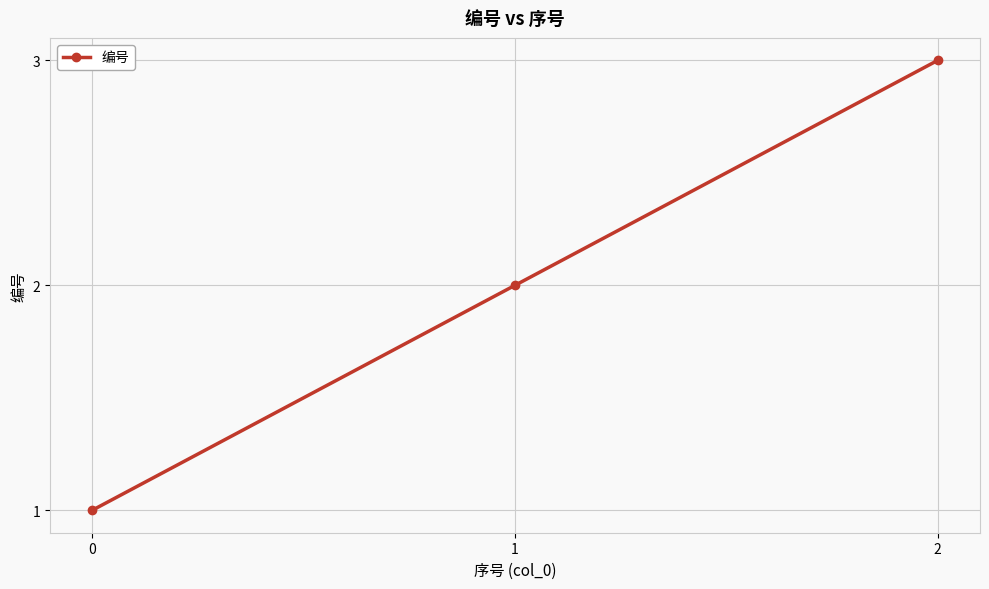

Rank the categories by value from lowest to highest.

0, 1, 2